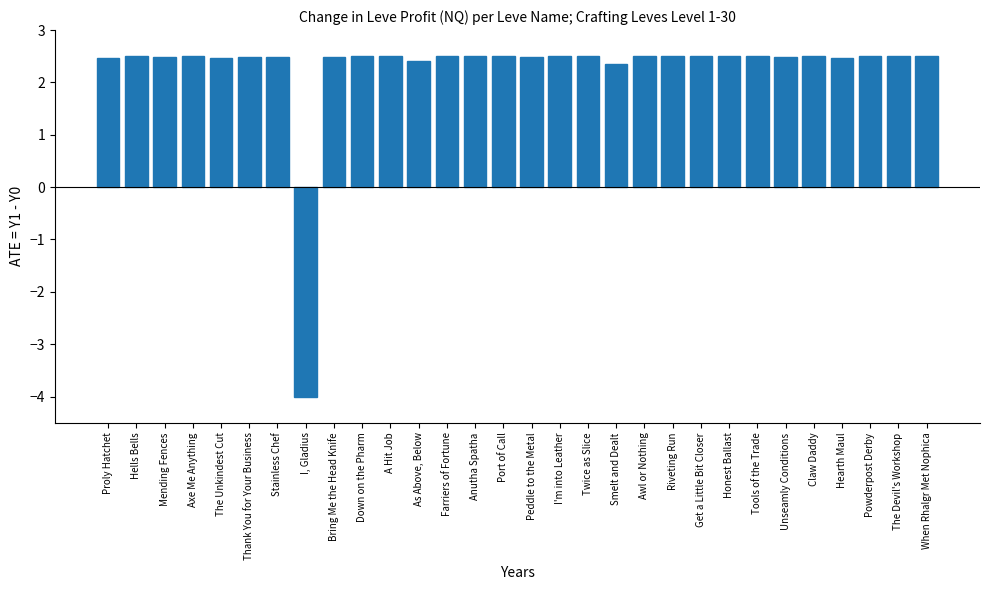

What is the smallest value displayed?

-4.0